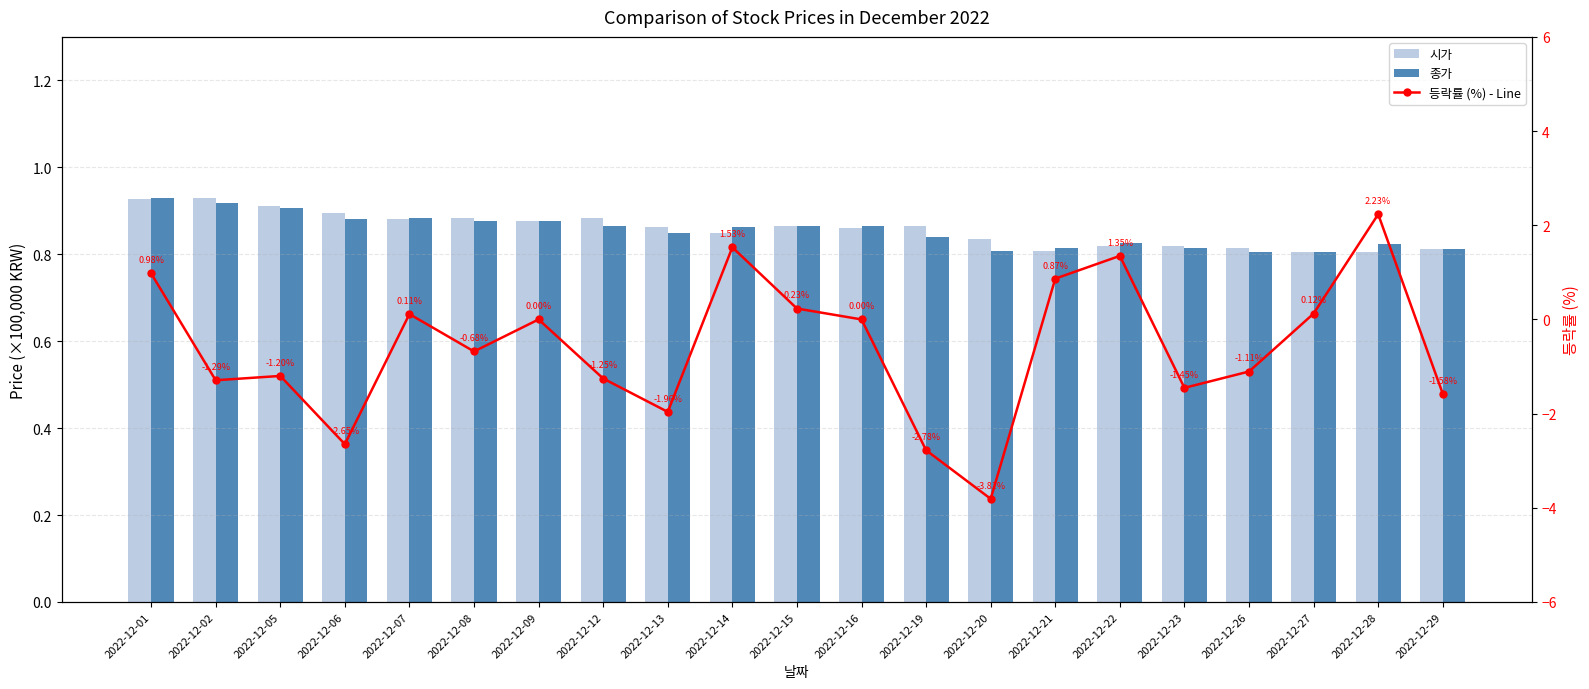

True or false: 등락률 (%) - Line has a value of 0.0 at 2022-12-16.

True